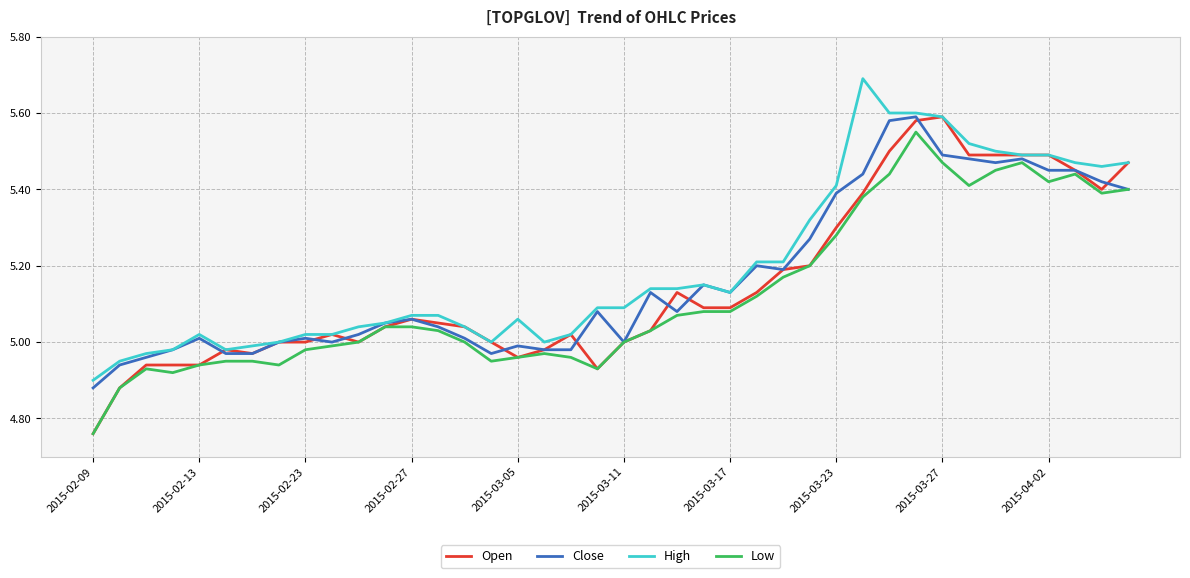

What is the sum of all Low values?

205.0